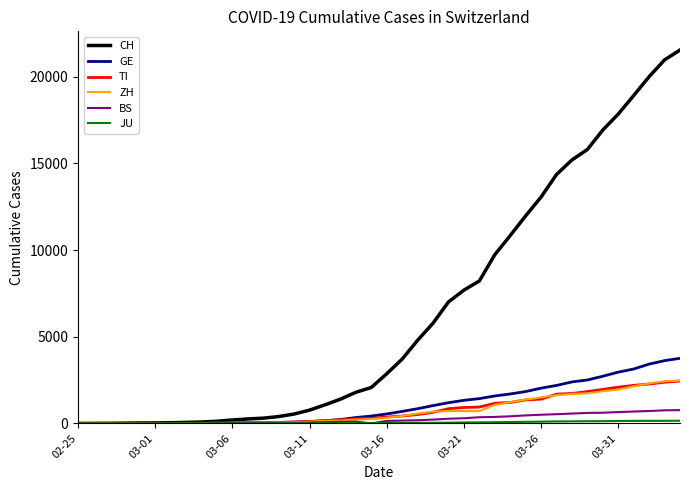

Which series has the largest range (max minus min)?

CH